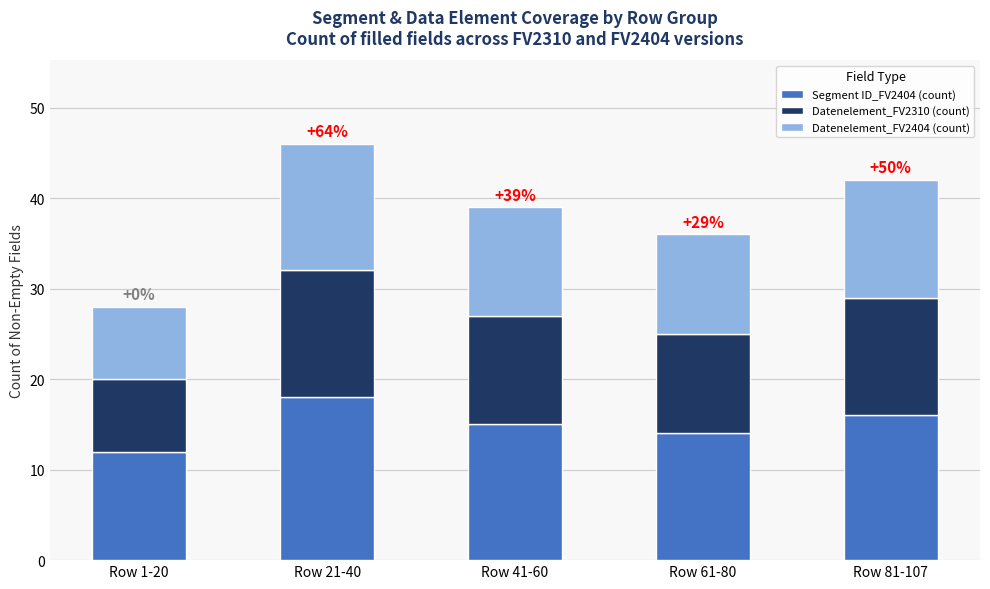

What is the total value across all series at Row 81-107?

42